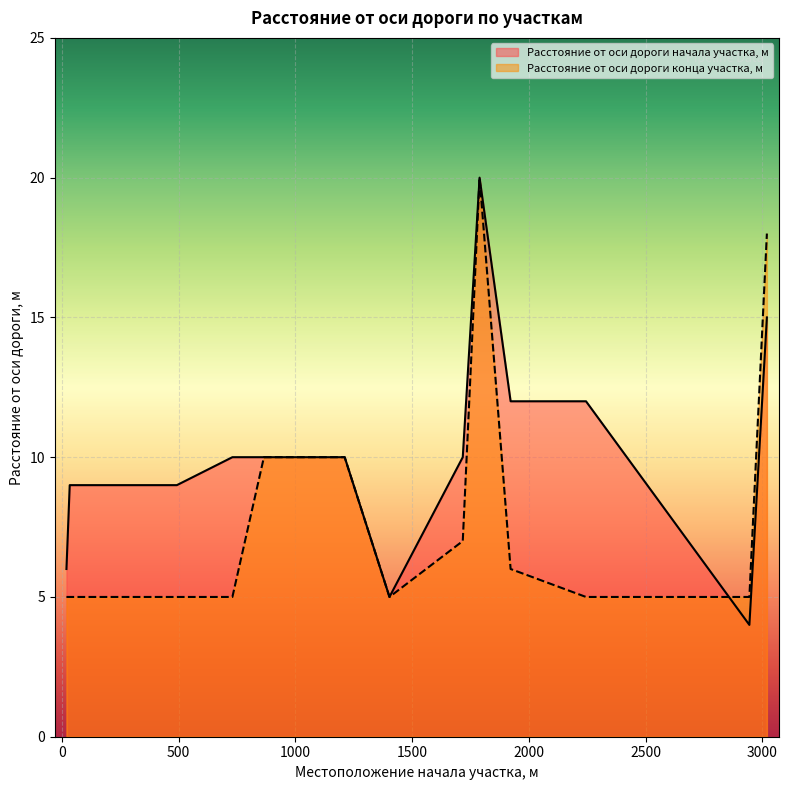

At how many categories does at least one series exceed 8?

10